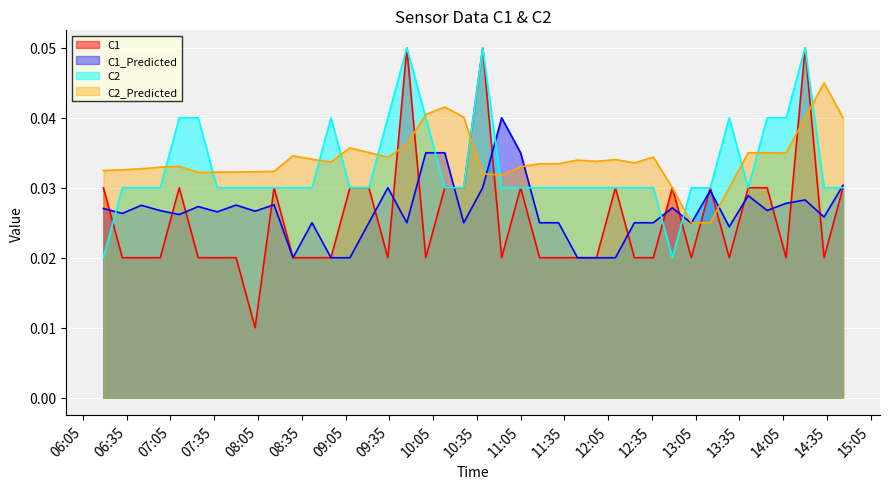

Where is the first local maximum for C1_Predicted?

2021-12-24 06:45:00